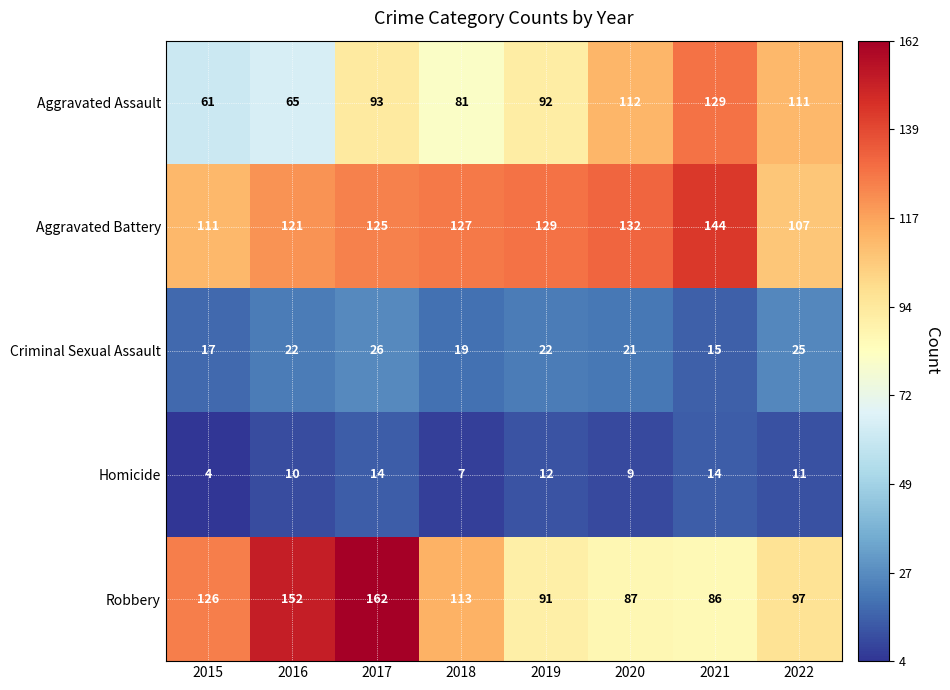

What is the minimum value shown in the chart?

4